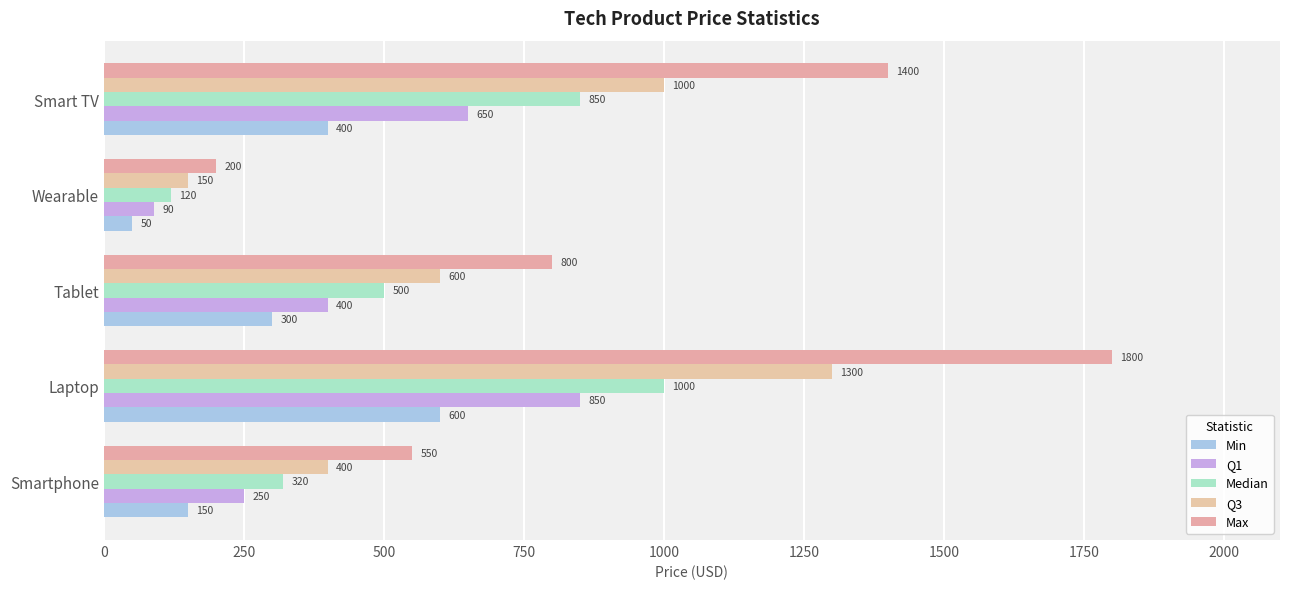

How many distinct data groups are displayed?

5